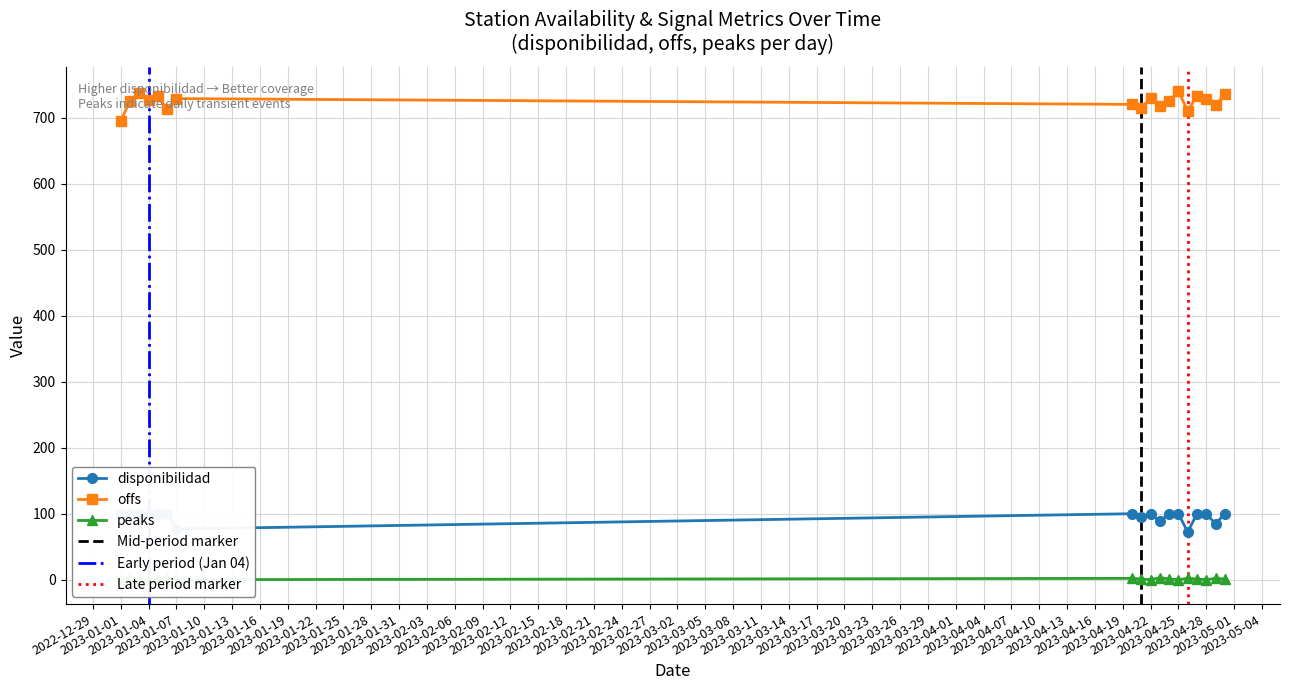

At which label is peaks closest to 1?

2023-01-01